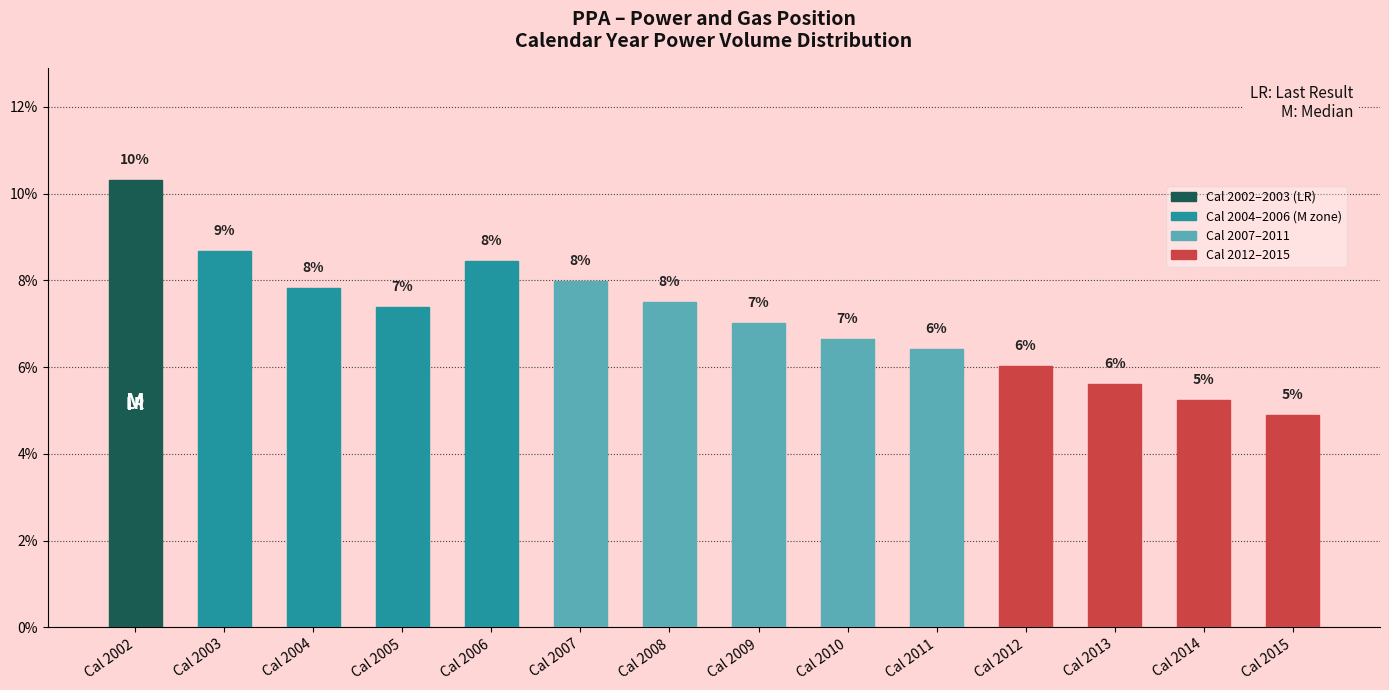

Reading left to right, list all the values displayed in this chart.

Cal 2002=0.1	Cal 2003=0.1	Cal 2004=0.1	Cal 2005=0.1	Cal 2006=0.1	Cal 2007=0.1	Cal 2008=0.1	Cal 2009=0.1	Cal 2010=0.1	Cal 2011=0.1	Cal 2012=0.1	Cal 2013=0.1	Cal 2014=0.1	Cal 2015=0.0